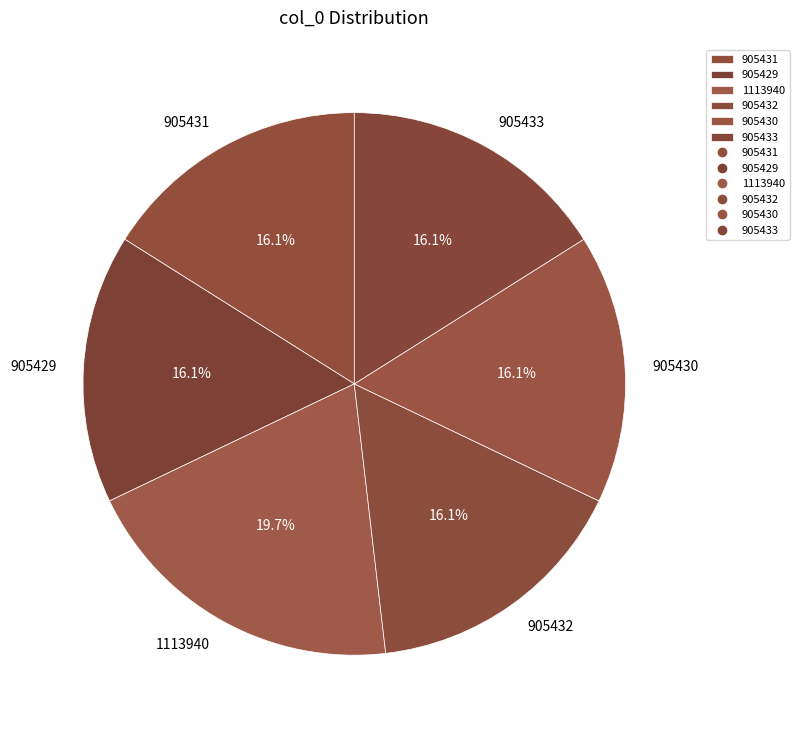

Approximately how many times larger is the value at 905430 compared to 905433?

1.0